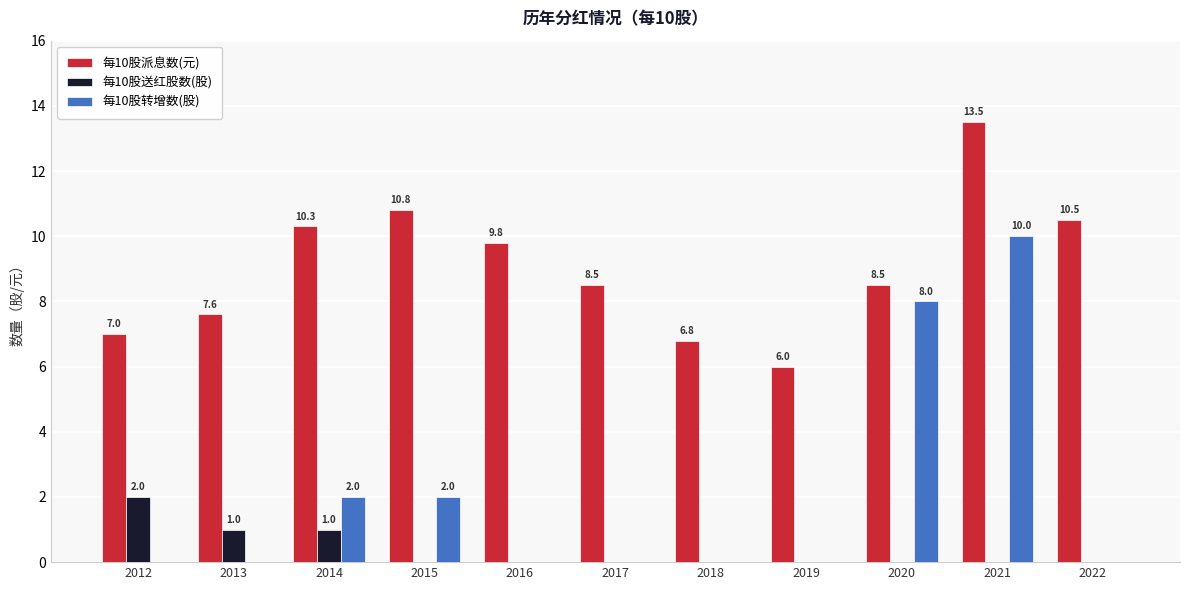

Are the bars grouped side by side (vs. stacked)?

Yes